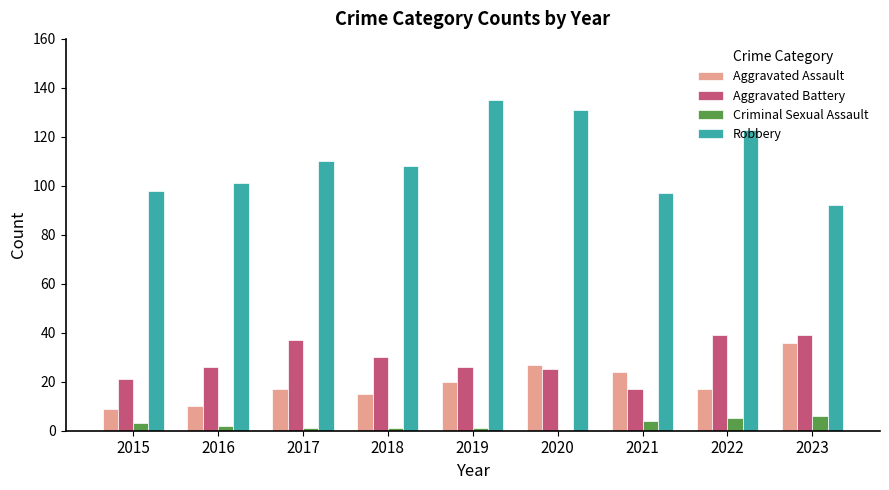

Which series has the largest total across all categories?

Robbery